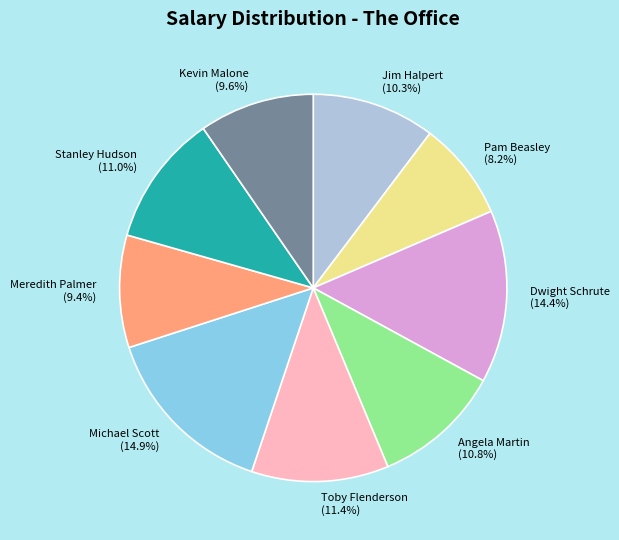

What percentage is the Michael Scott slice, to the nearest percent?

15%